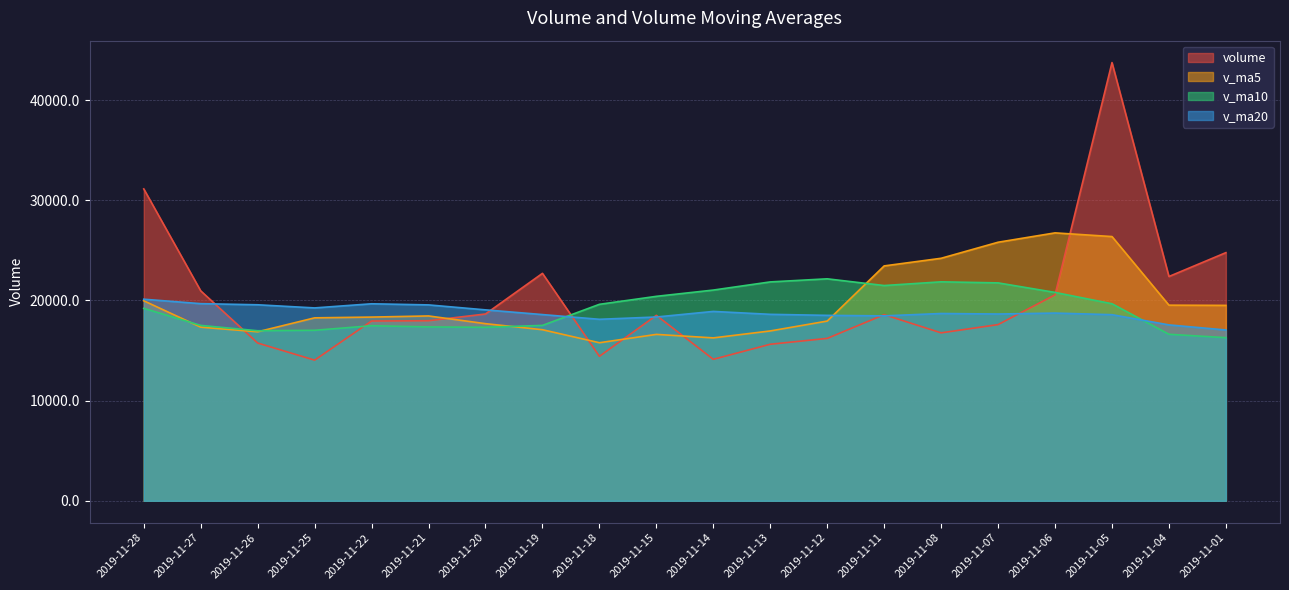

How many lines are shown in the chart?

4